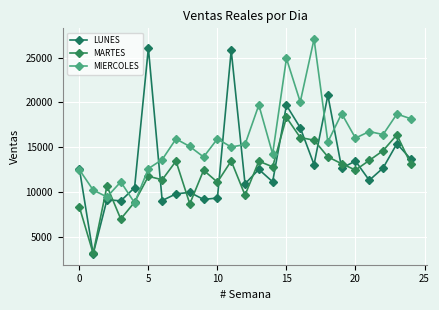

What is the difference between the second highest and minimum values in the MIERCOLES series?

16117.7